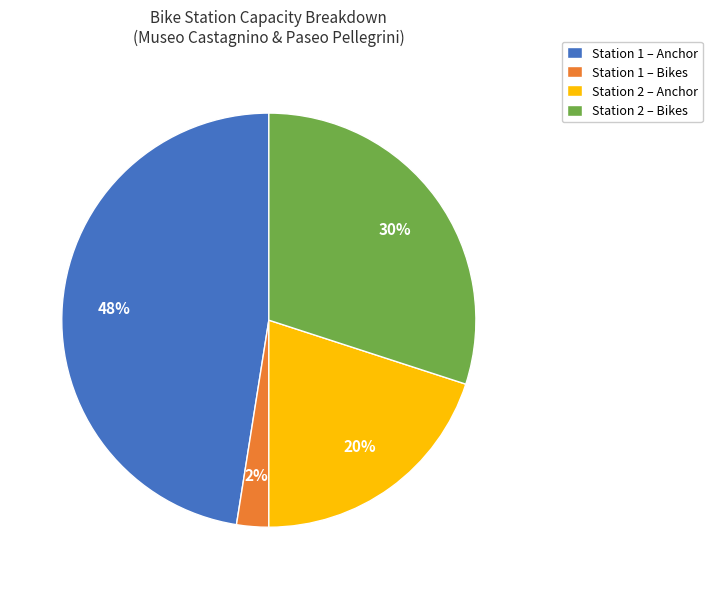

Which has a higher value, Station 2 – Anchor or Station 1 – Bikes?

Station 2 – Anchor